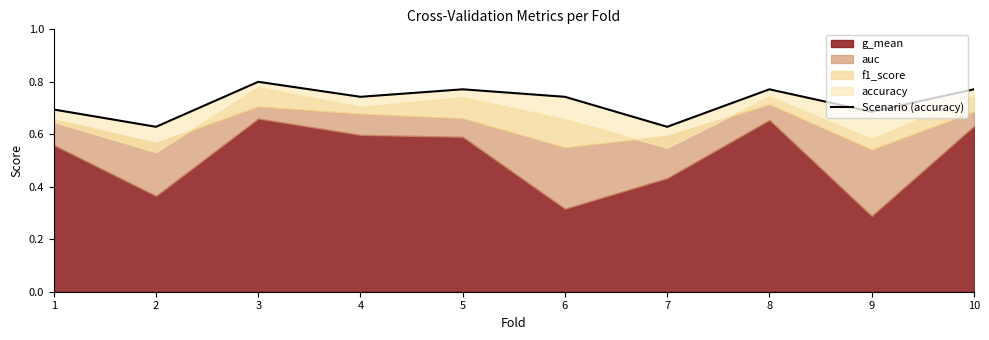

What is the value of the 6th point from the left?

0.7